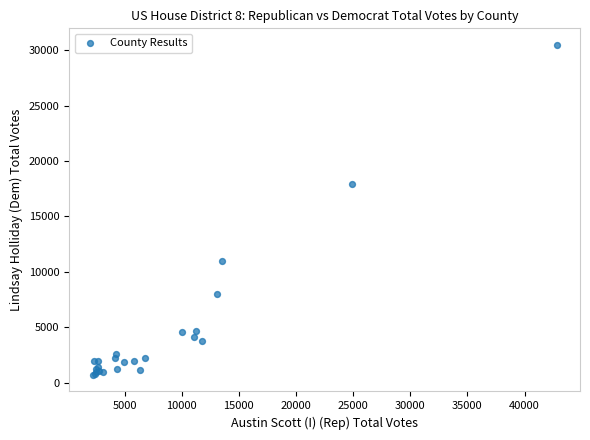

What Y value in the scatter plot is closest to 15589?

17969